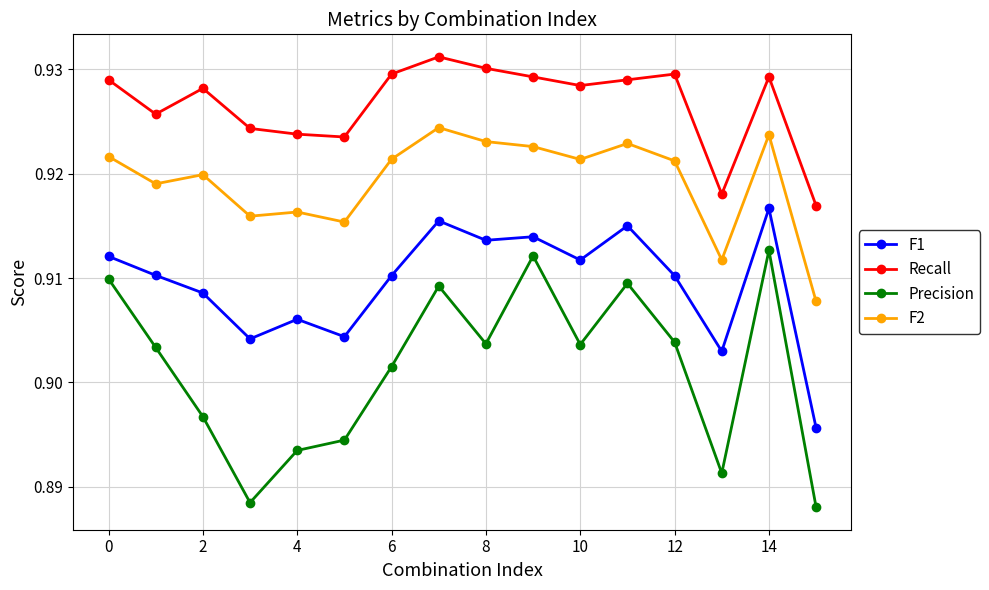

List the series in order of their overall mean, lowest first.

Precision, F1, F2, Recall